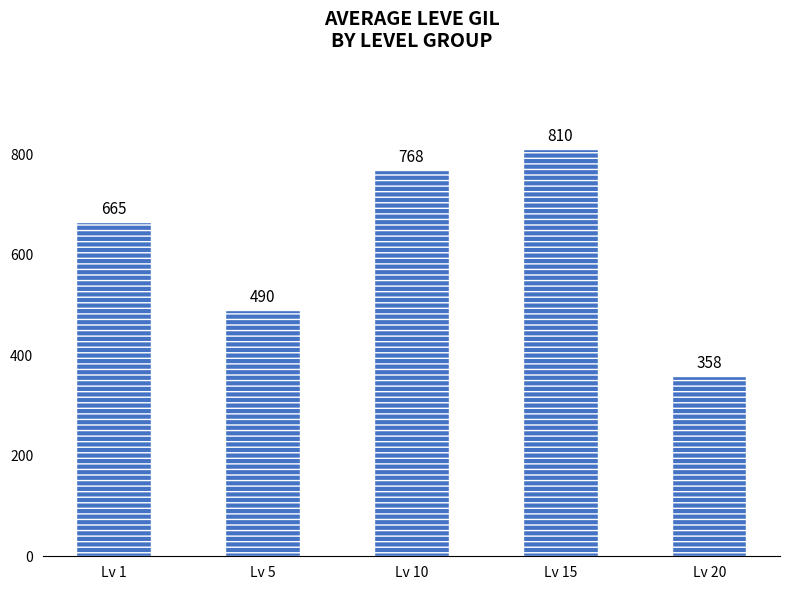

Rank the categories by value from lowest to highest.

Lv 20, Lv 5, Lv 1, Lv 10, Lv 15